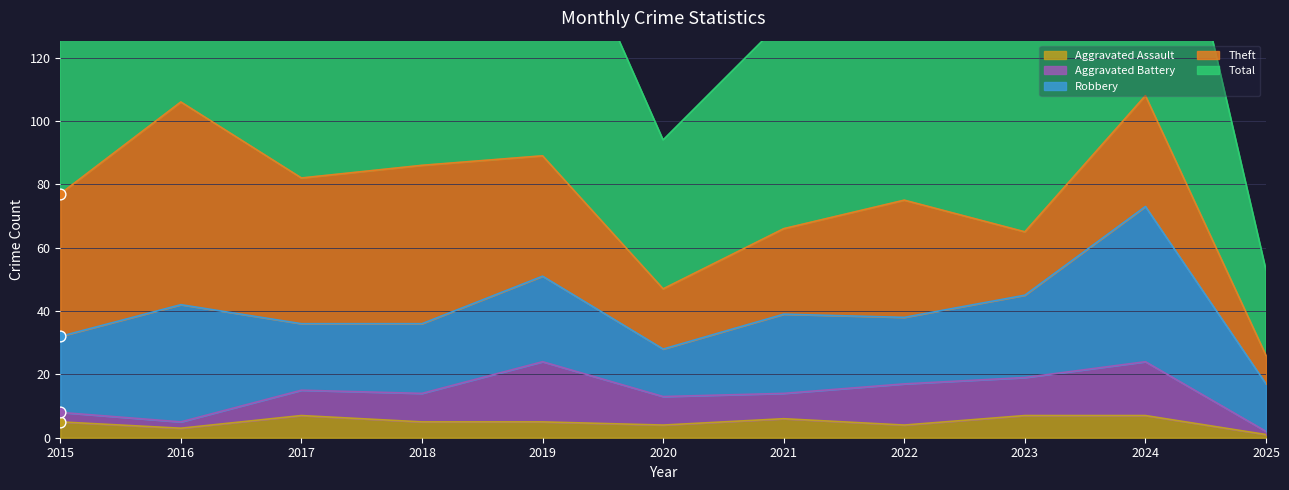

Which series contains the lowest Y value?

Aggravated Assault